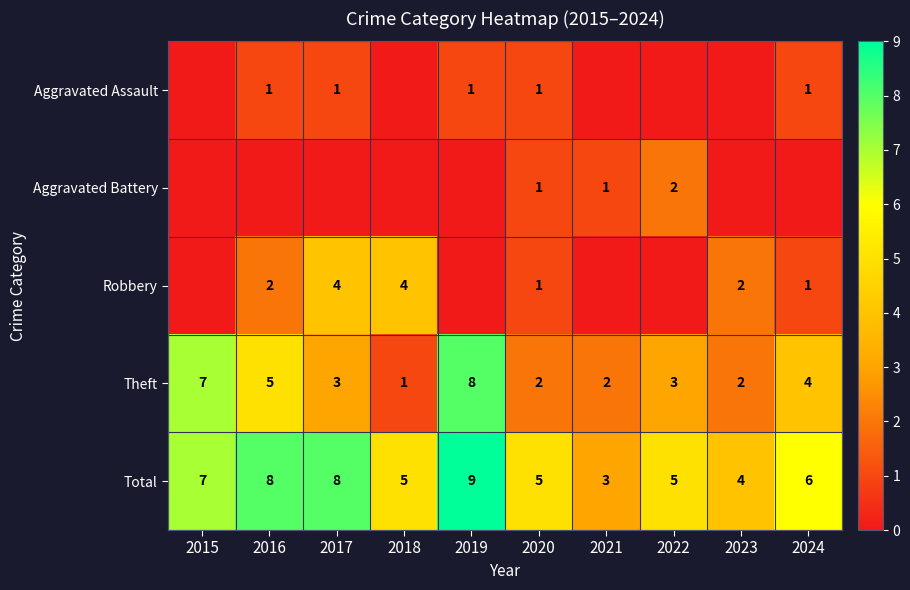

The Total series shows 3 at 2020. True or false?

False